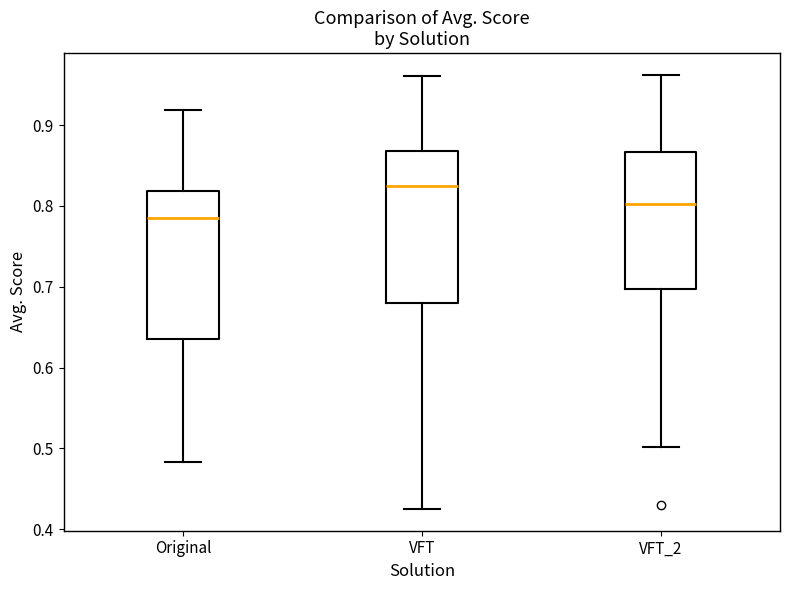

Which box has the lowest median line?

Original